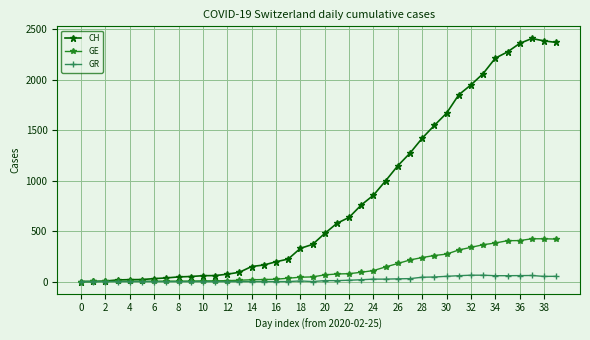

Which series has the widest spread of values?

CH